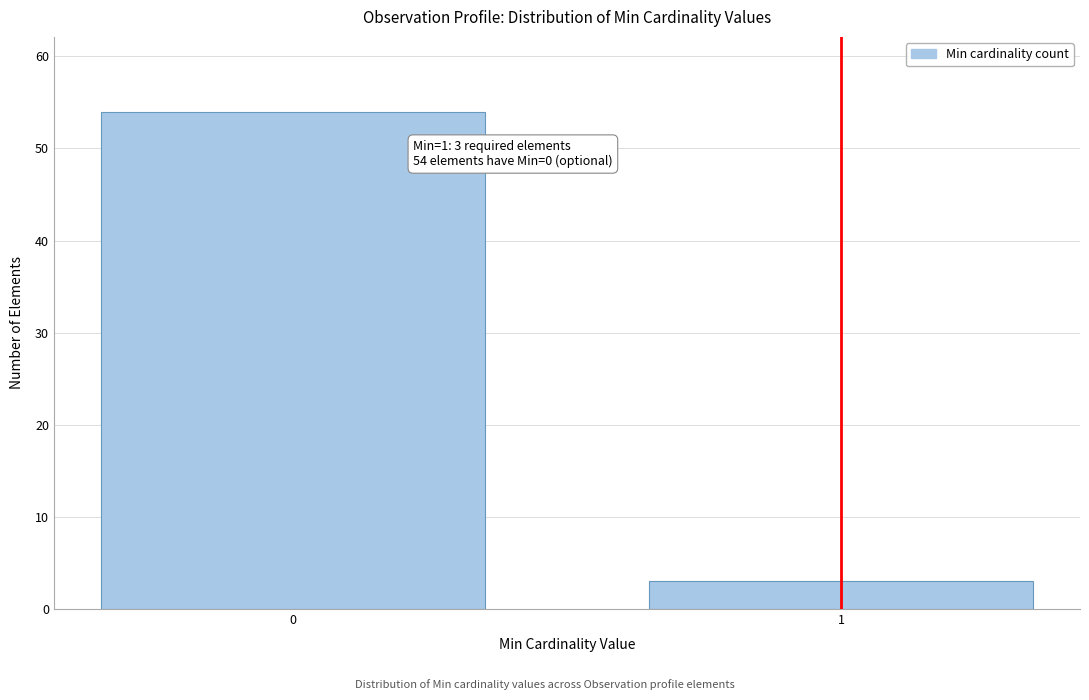

Reading right to left, list all the values displayed in this chart.

3	54